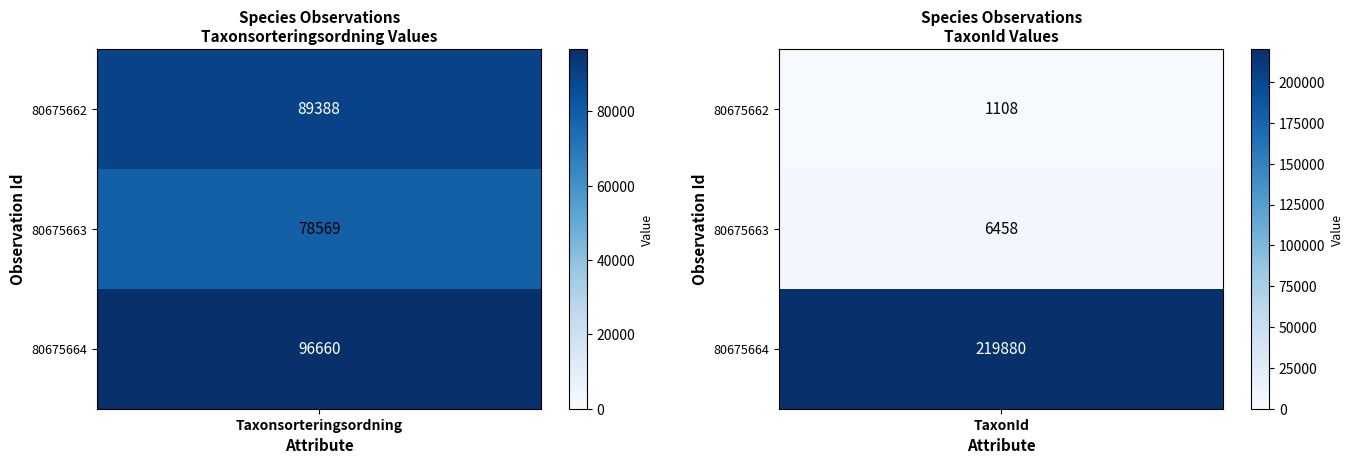

Count the 80675664 values in the range 96660 to 219880.

2